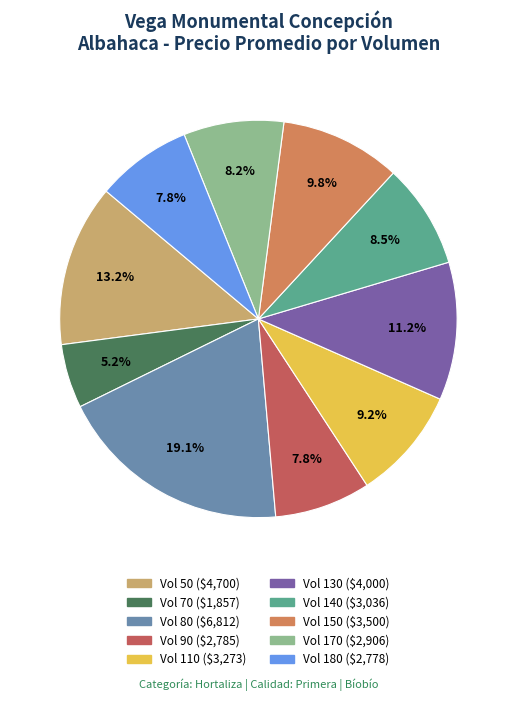

Does any single category account for the majority?

No